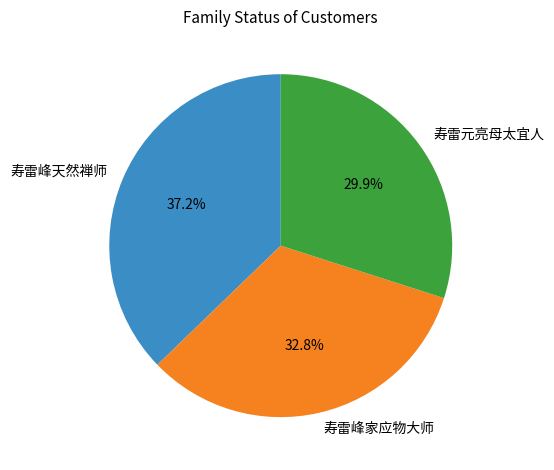

How many slices are in this pie chart?

3